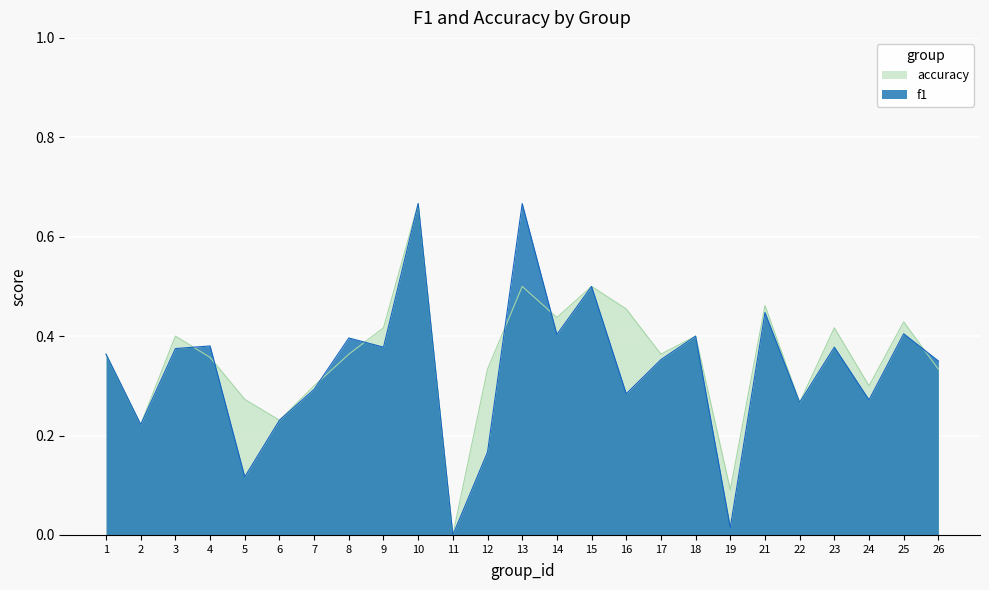

Where do accuracy and f1 first cross each other?

3 and 4